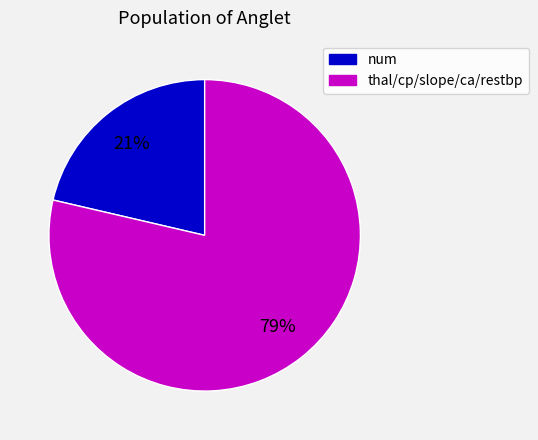

To the nearest percent, what is the average slice percentage?

50%